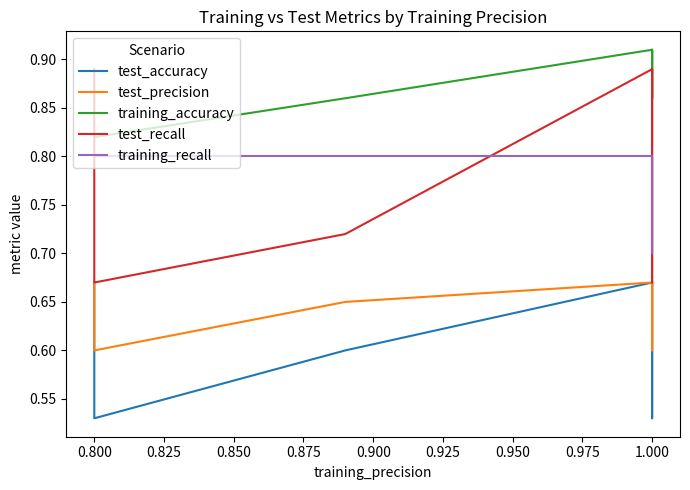

At which category is the sum across all series the highest?

1.000